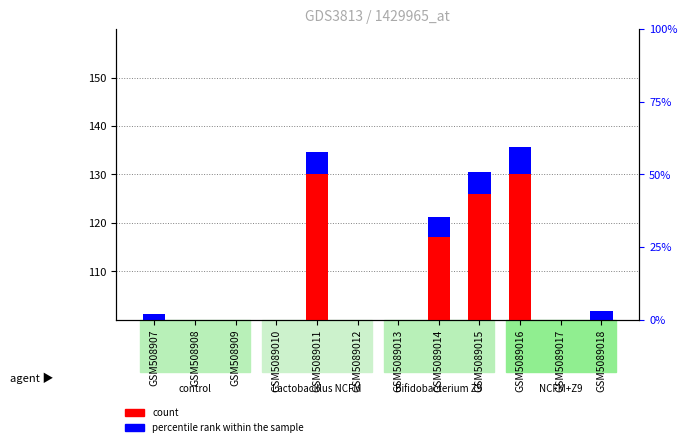

Where does the count series first go above 97?

GSM5089011